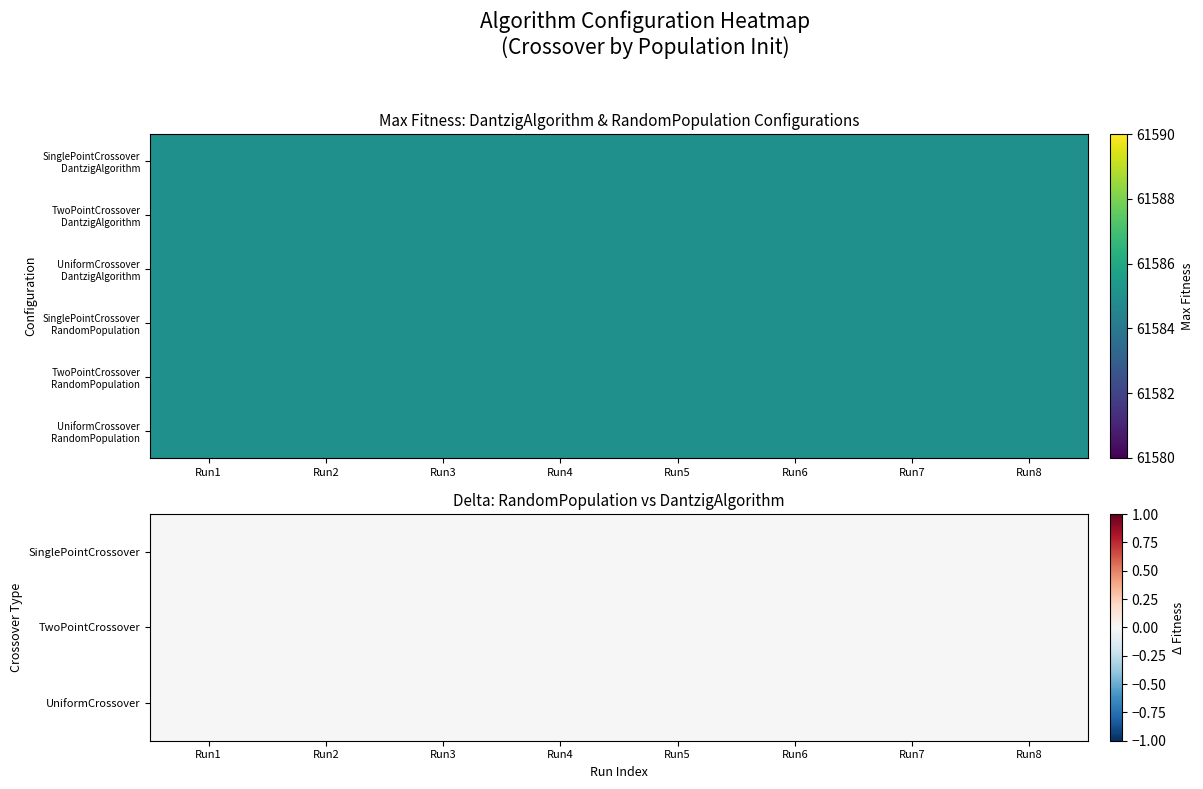

What is the difference between the highest and lowest values at Run2?

61585